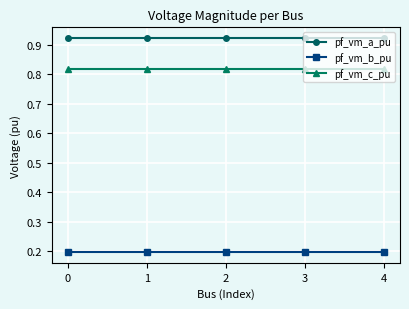

Rank the series by their maximum value, from highest to lowest.

pf_vm_a_pu, pf_vm_c_pu, pf_vm_b_pu